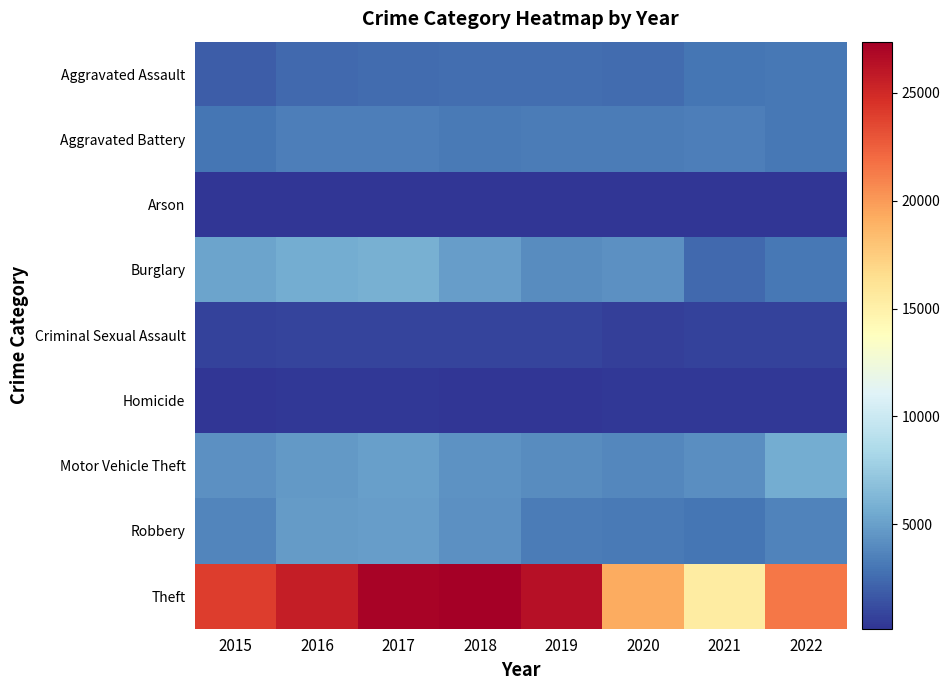

Reading right to left, extract all data points from this chart.

Aggravated Assault: 2022=3051	2021=3007	2020=2553	2019=2620	2018=2655	2017=2592	2016=2455	2015=1910
Aggravated Battery: 2022=3116	2021=3388	2020=3305	2019=3325	2018=3187	2017=3359	2016=3395	2015=2925
Arson: 2022=169	2021=232	2020=237	2019=153	2018=149	2017=213	2016=231	2015=177
Burglary: 2022=3120	2021=2395	2020=4229	2019=4081	2018=4914	2017=5825	2016=5659	2015=5168
Criminal Sexual Assault: 2022=745	2021=733	2020=671	2019=842	2018=863	2017=884	2016=831	2015=779
Homicide: 2022=284	2021=300	2020=287	2019=226	2018=241	2017=297	2016=299	2015=197
Motor Vehicle Theft: 2022=5667	2021=4112	2020=3870	2019=4024	2018=4380	2017=5039	2016=4650	2015=4296
Robbery: 2022=3567	2021=2966	2020=3191	2019=3307	2018=4219	2017=4919	2016=4726	2015=3688
Theft: 2022=21446	2021=15460	2020=19258	2019=26419	2018=27380	2017=27109	2016=25603	2015=24066